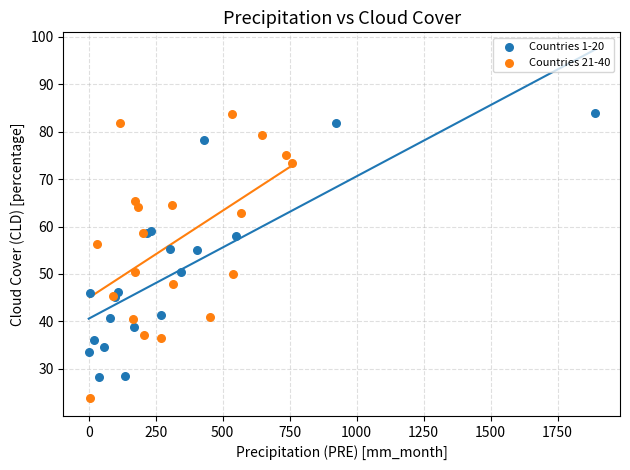

Which series reaches the minimum Y coordinate?

Countries 21-40